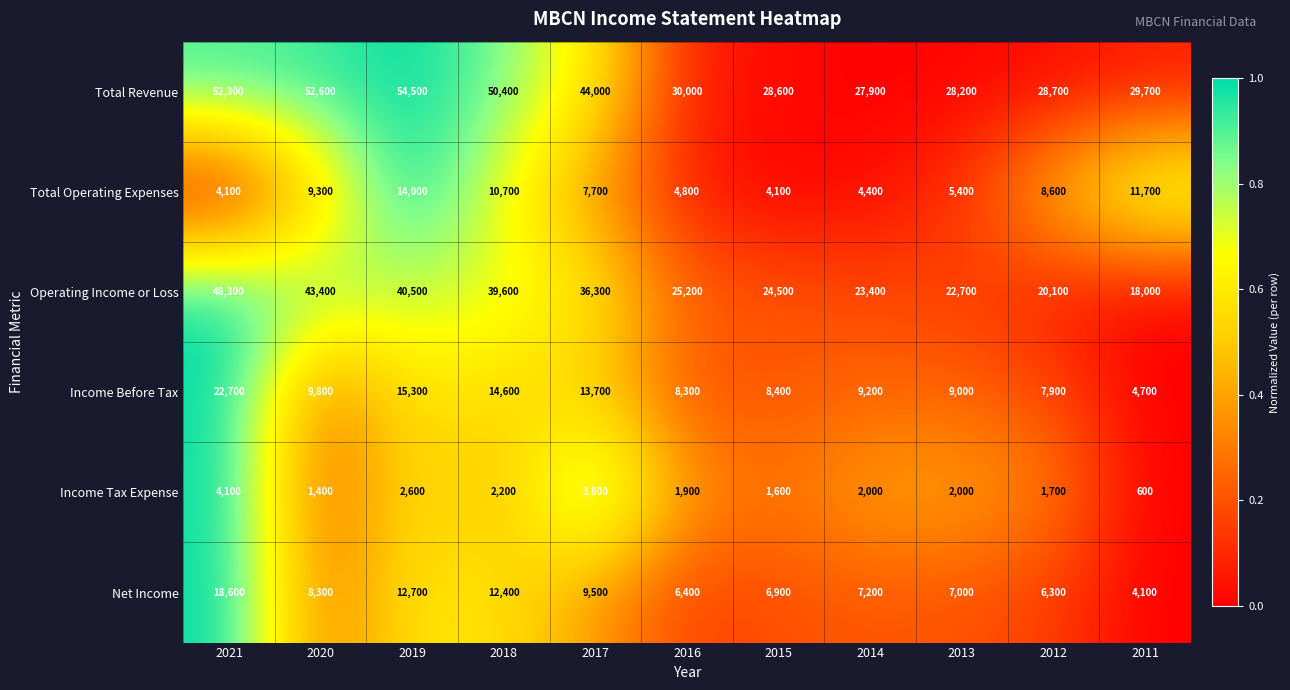

What is the average value of the Net Income series?

9036